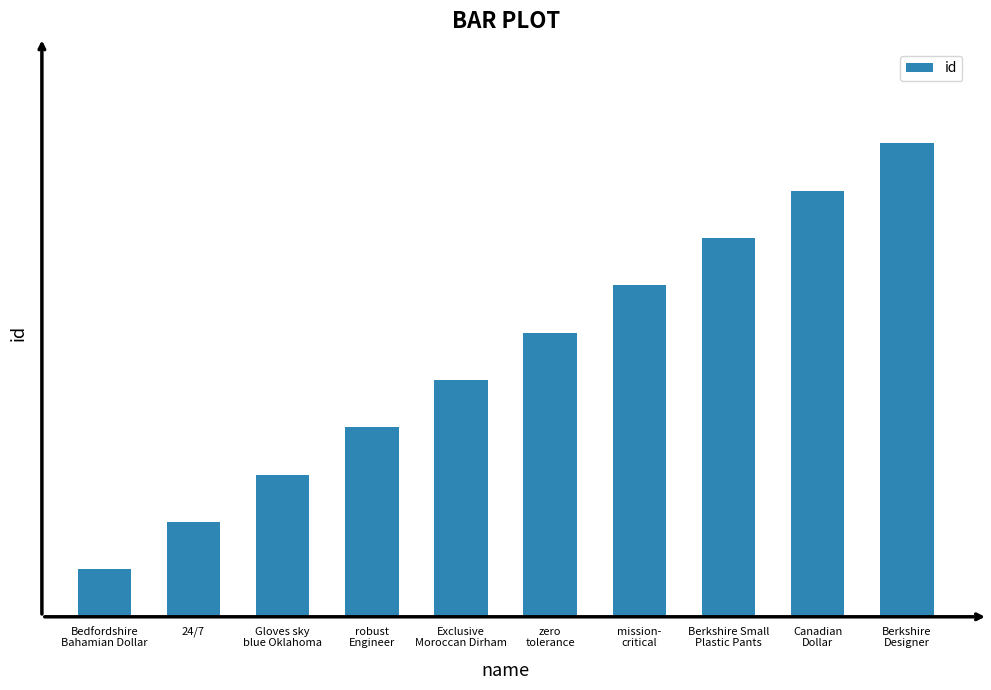

Does the chart contain any negative values?

No